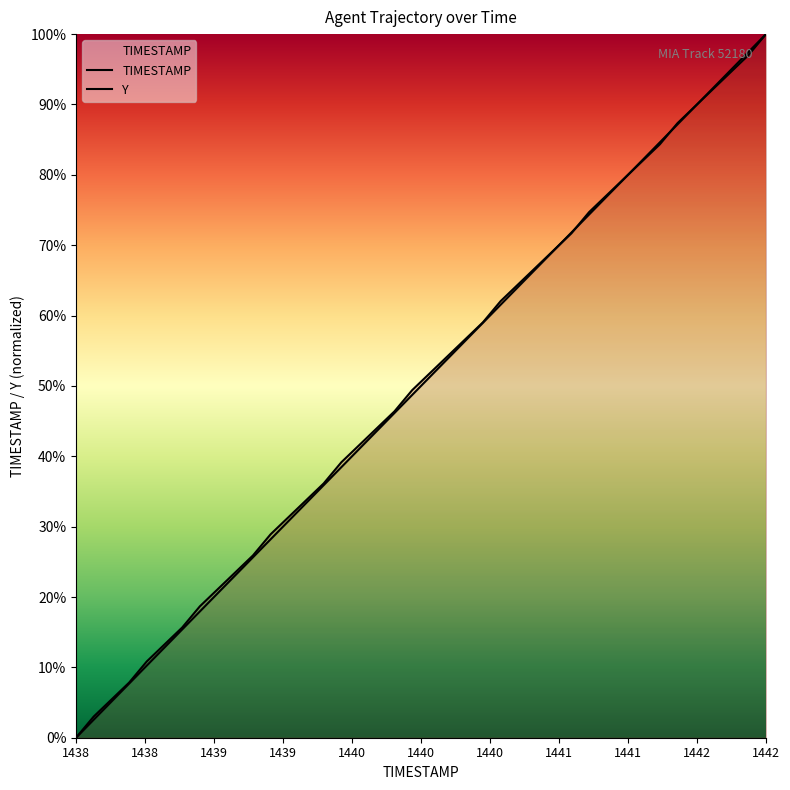

What is the greatest value displayed?

1.0